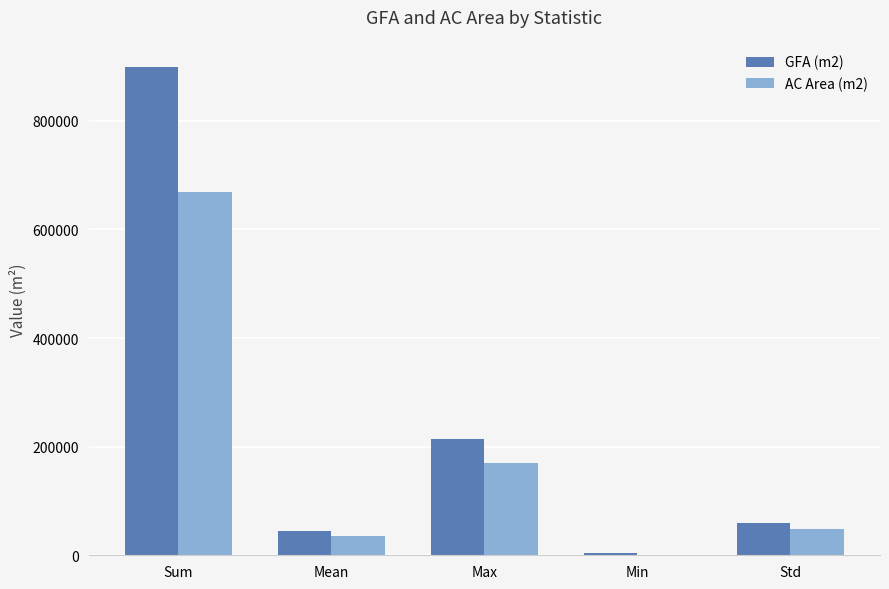

How many series are shown in this chart?

2